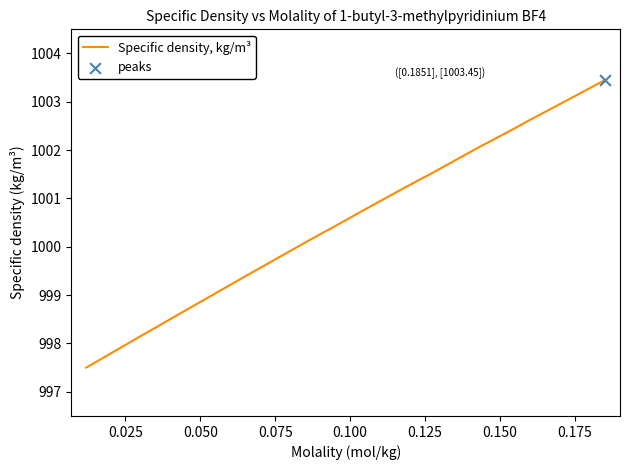

What is the smallest value displayed?

997.5